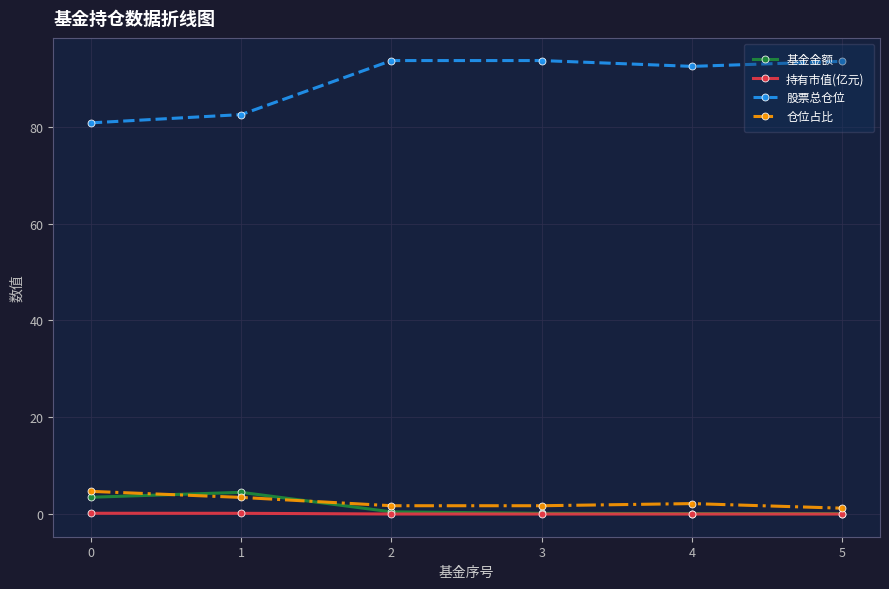

The value of 持有市值(亿元) at 3 is 0.0. True or false?

True